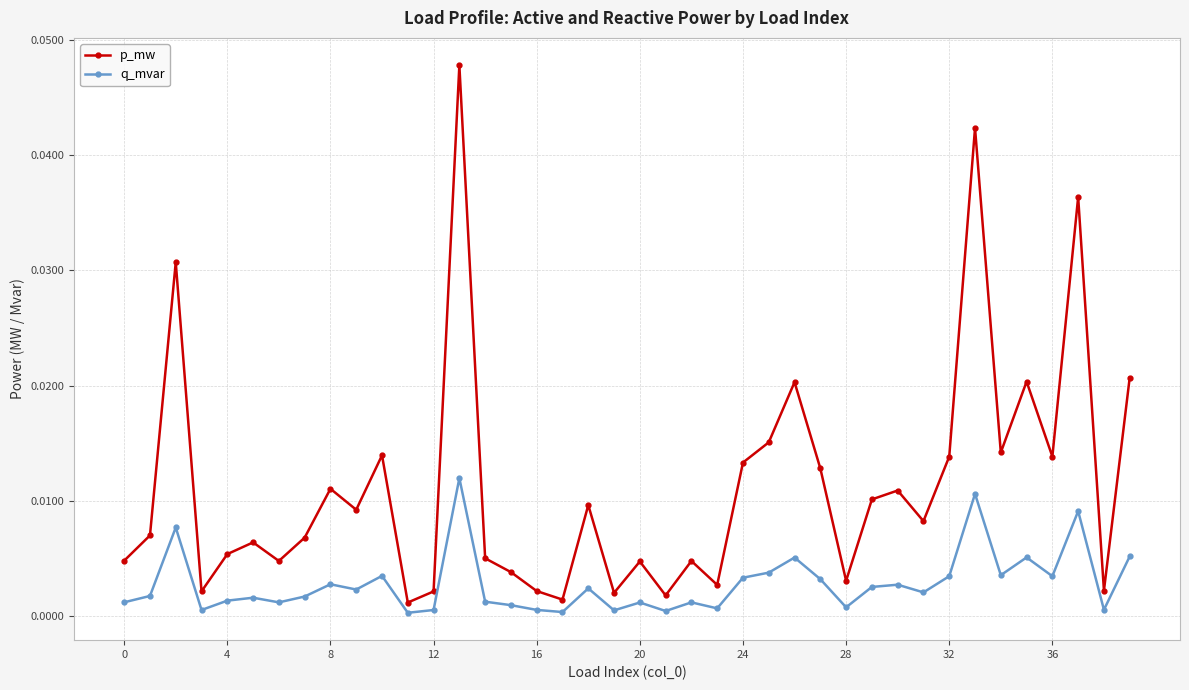

Rank the series by their average value, from lowest to highest.

q_mvar, p_mw